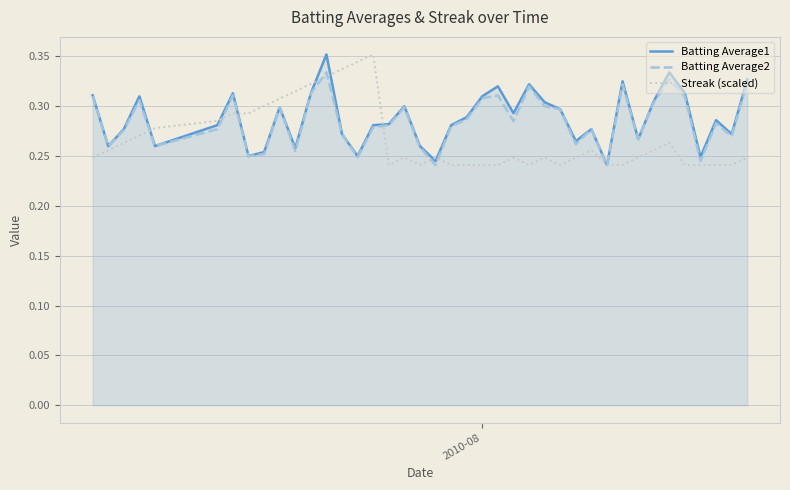

How many interior local valleys does the Streak (scaled) series have?

4